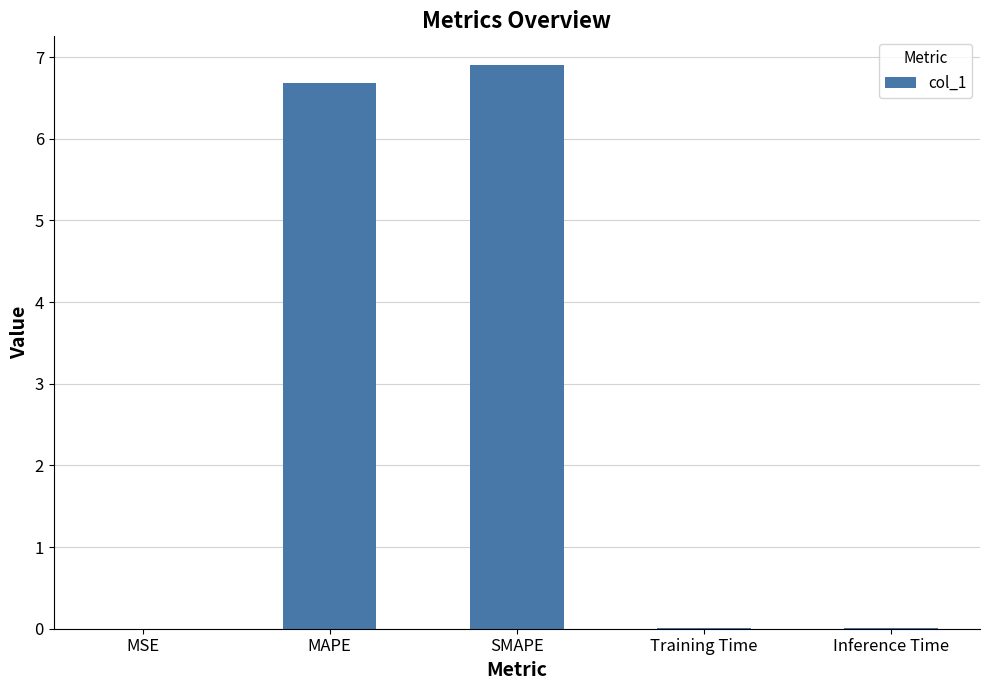

Which label corresponds to the largest value in the chart?

SMAPE